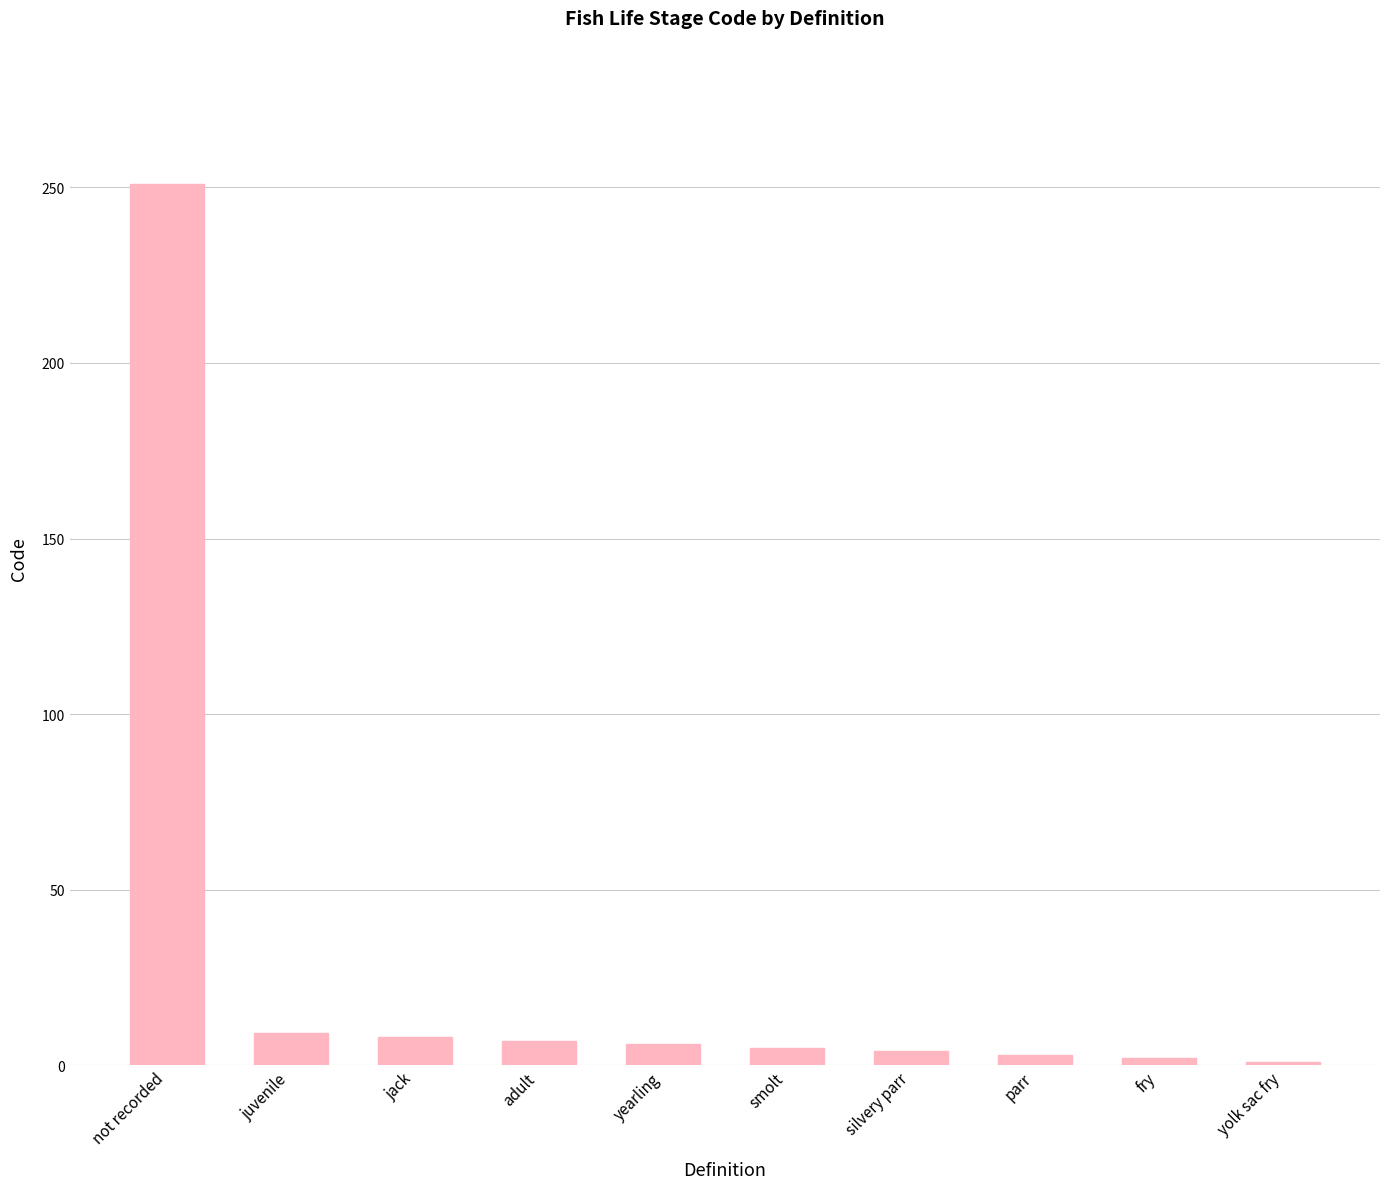

True or false: the data shows 6 at yearling.

True